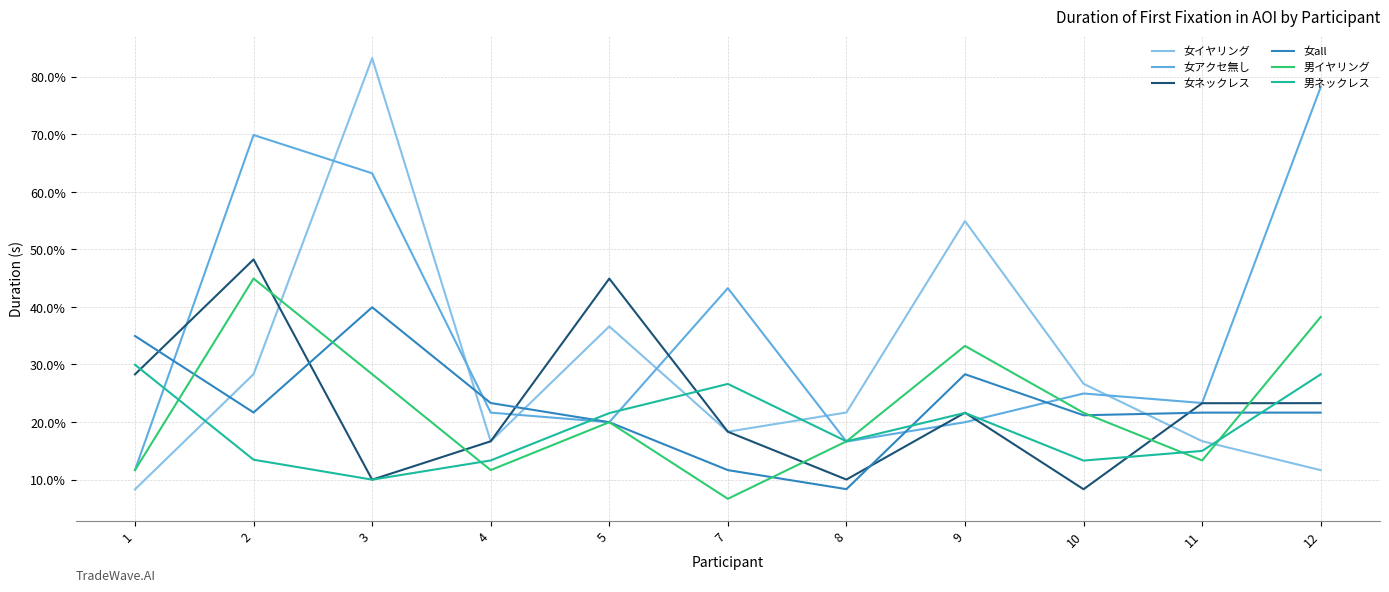

Which series has the widest spread of values?

女イヤリング